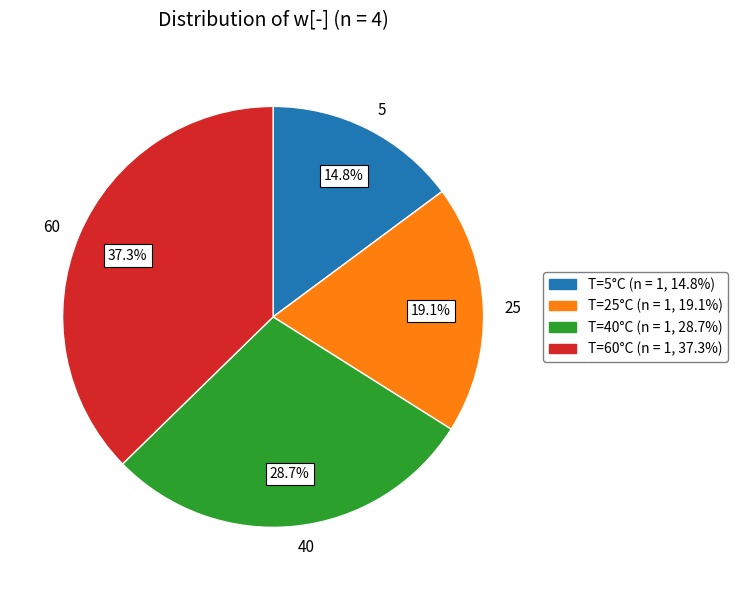

How much of the chart is everything except 5?

85.2%